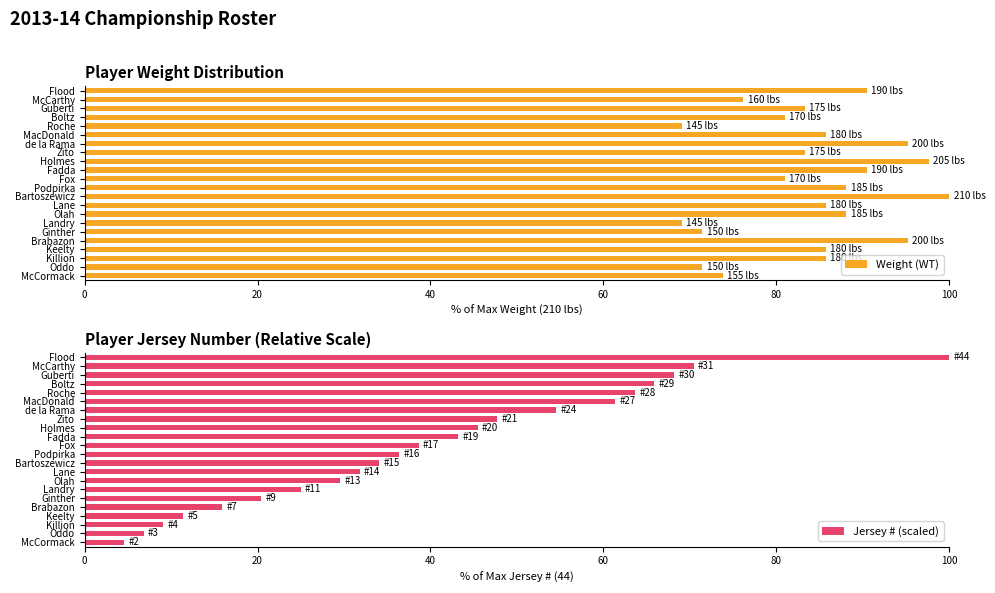

What is the difference between the Weight (WT) values at Keelty and Fadda?

4.8